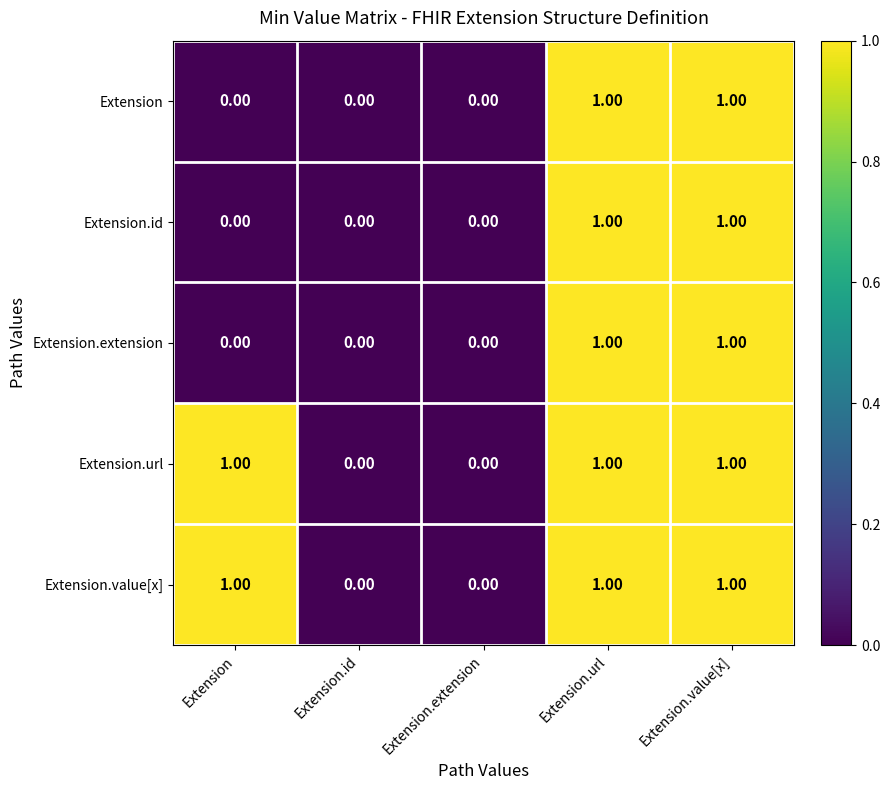

Is the value of Extension at Extension greater than the value of Extension.url at Extension.value[x]?

No